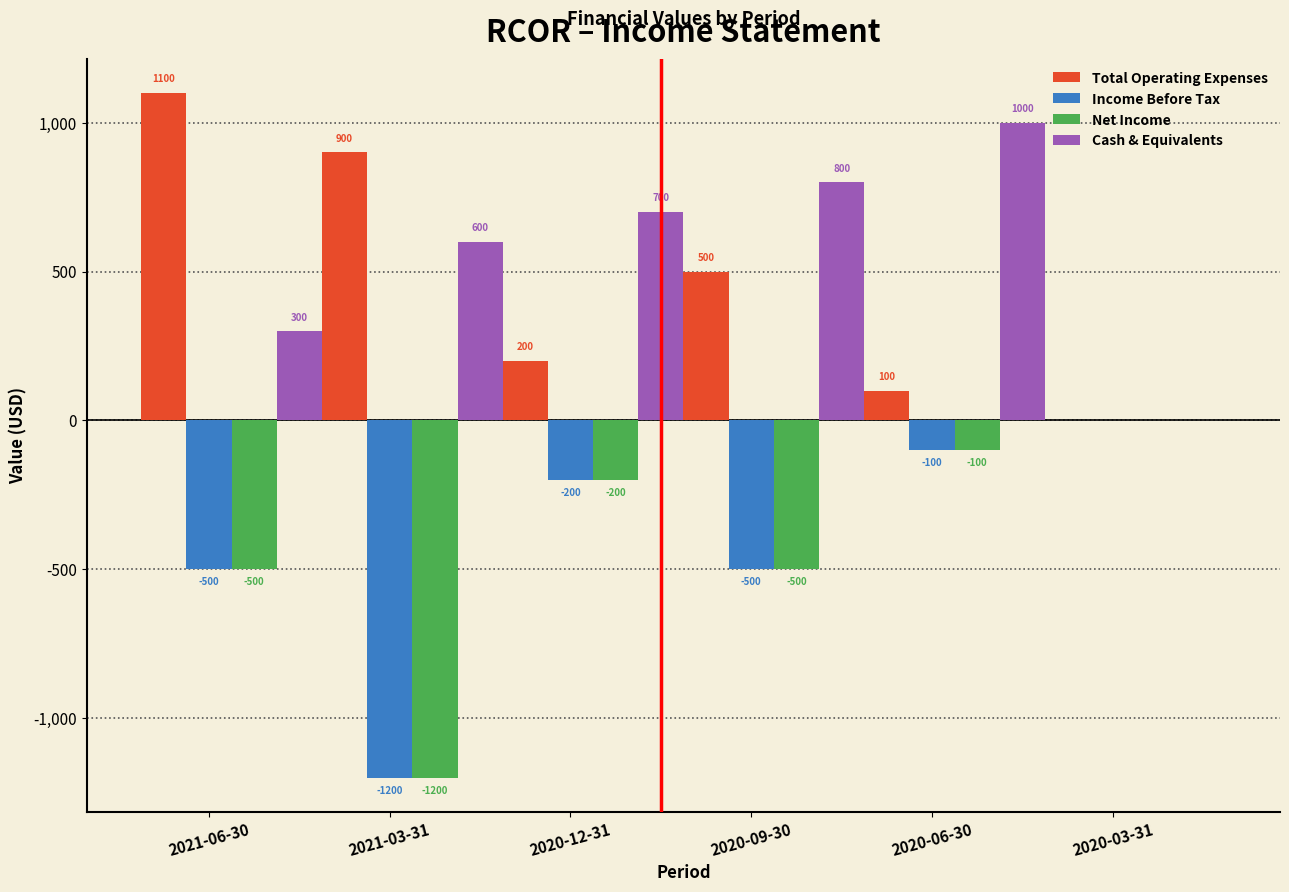

Which category has the highest value across all series?

2021-06-30